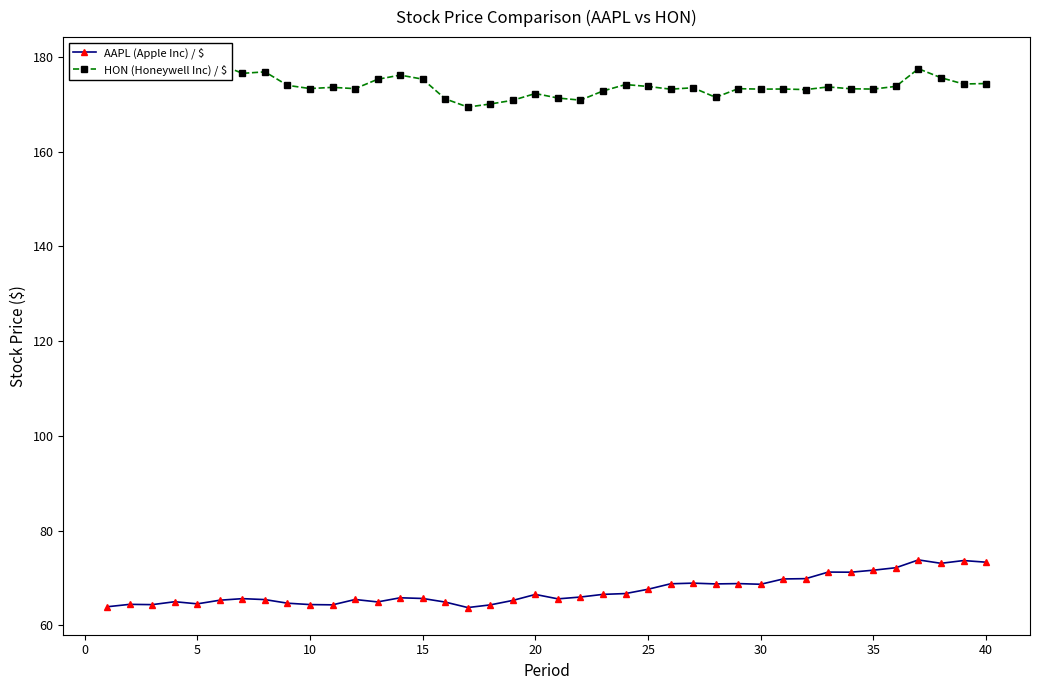

The value of AAPL (Apple Inc) / $ at 35 is 118.0. True or false?

False